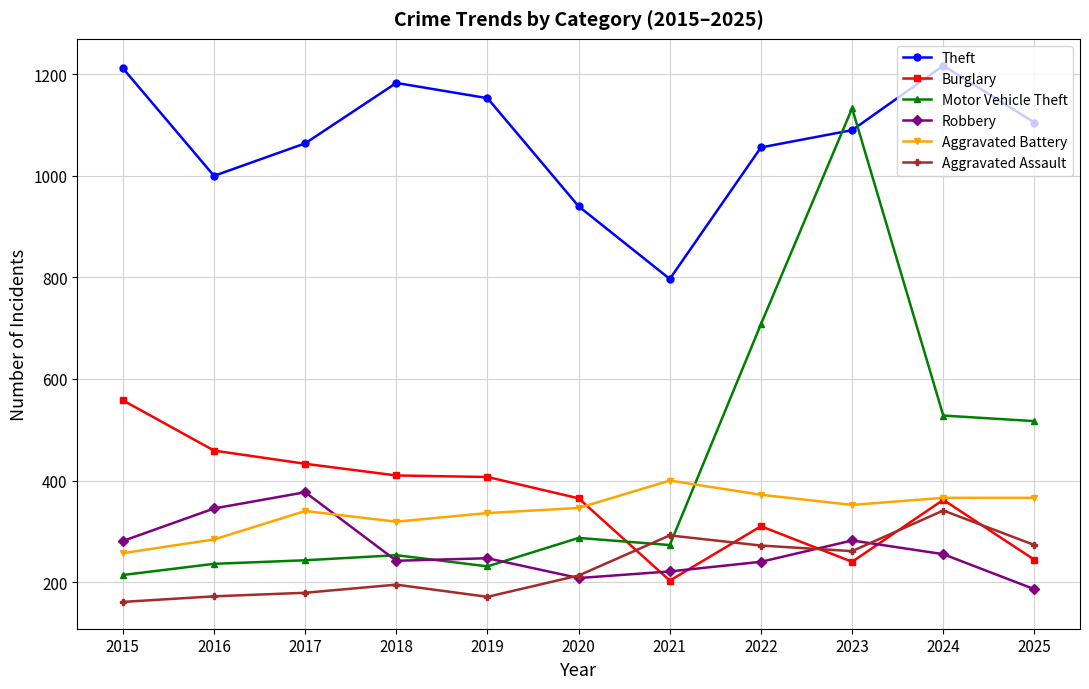

What is the spread (max minus min) of values at 2016?

828